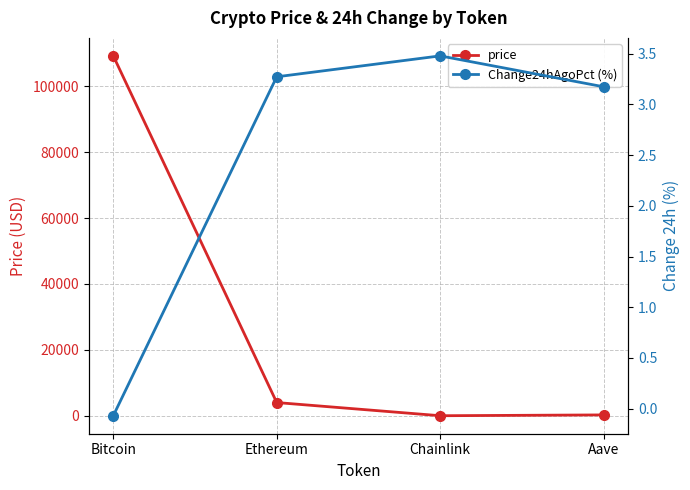

What position from the left is Aave?

4